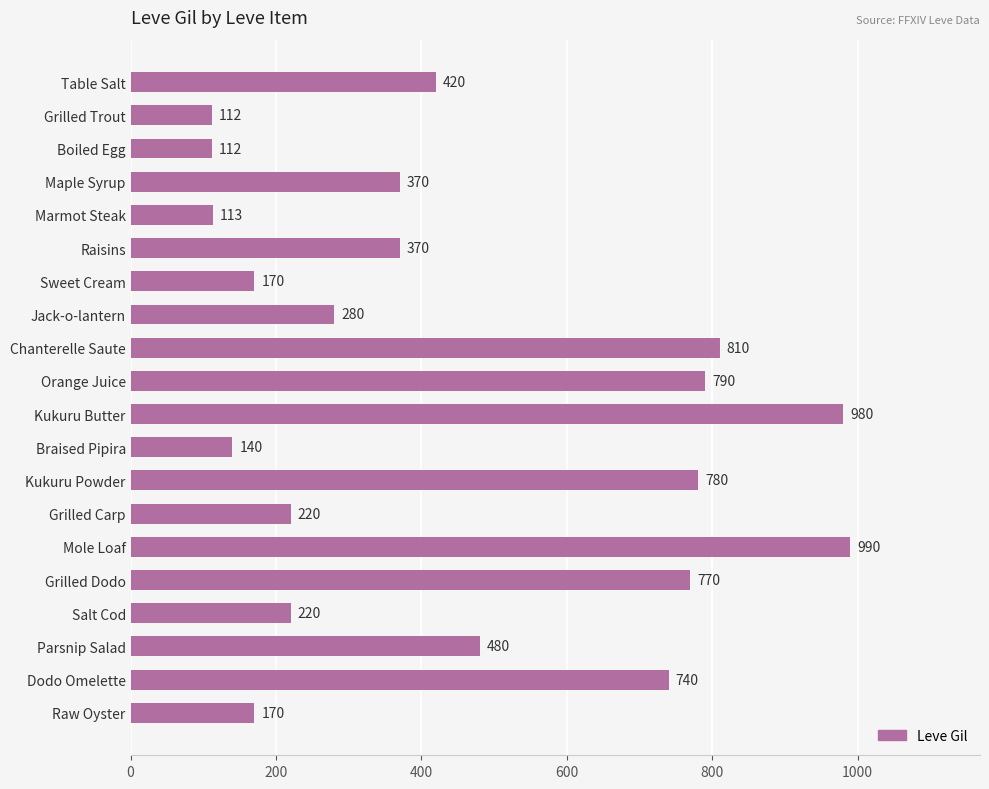

The value at Grilled Dodo is 770. True or false?

True